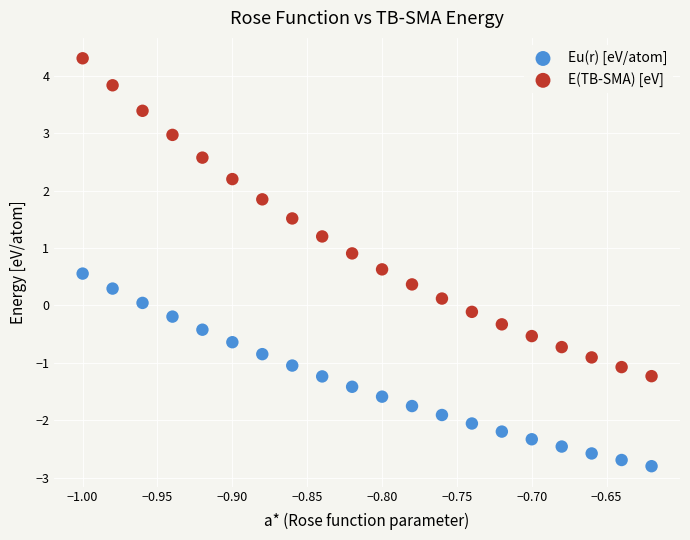

Which series contains the highest Y value?

E(TB-SMA) [eV]